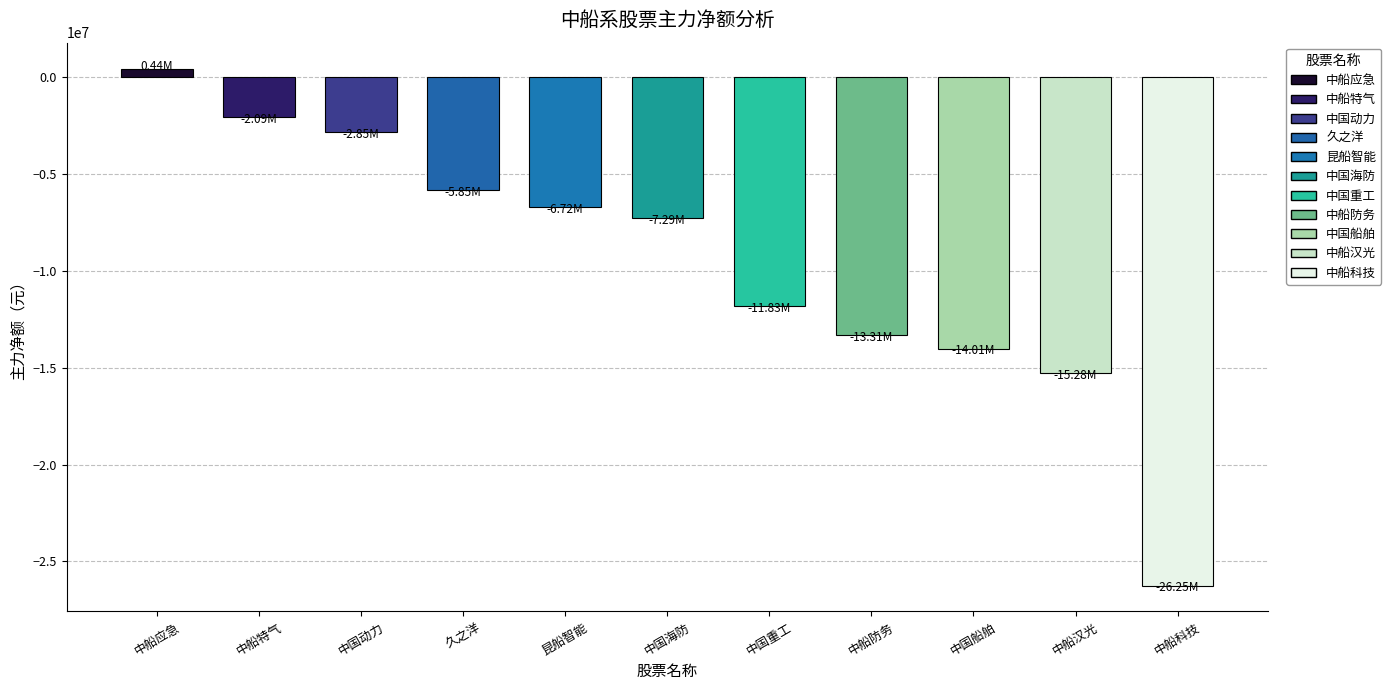

Between 中国船舶 and 中国动力, which is larger?

中国动力